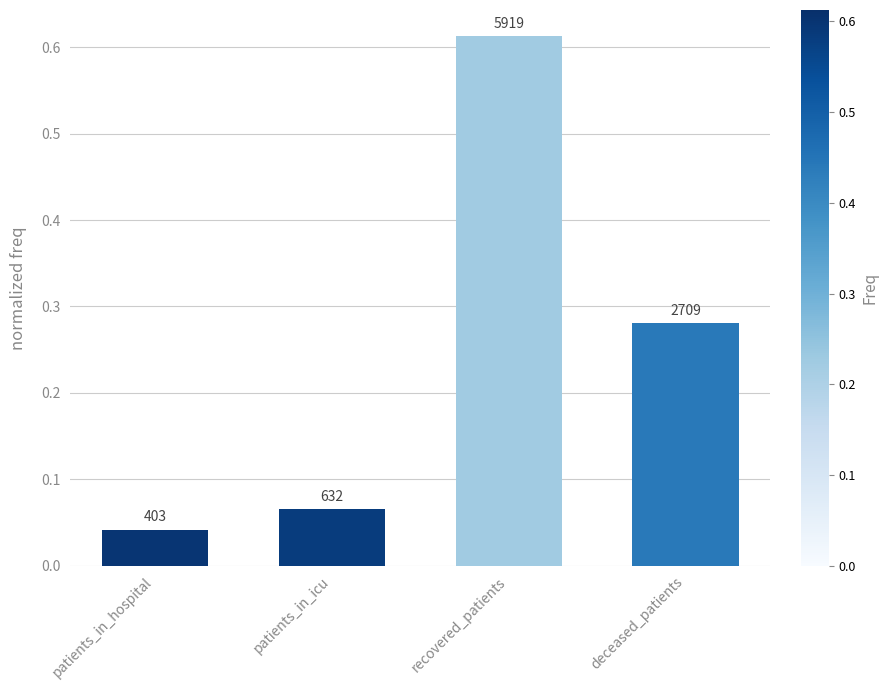

Does the chart contain any negative values?

No